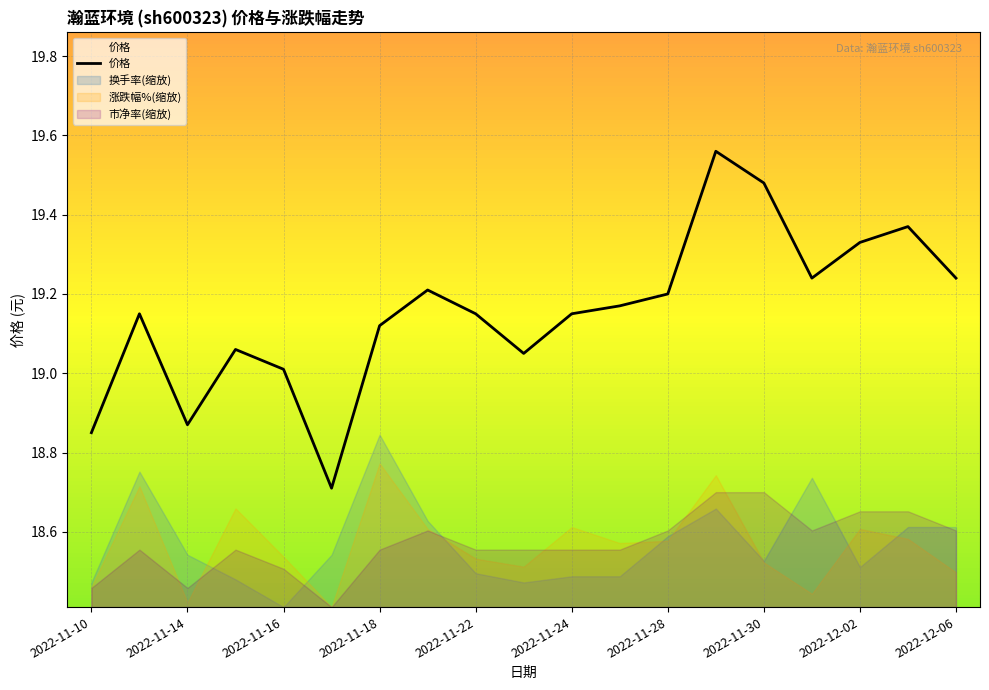

Where is 换手率(缩放) nearest to the value 18?

2022-11-16